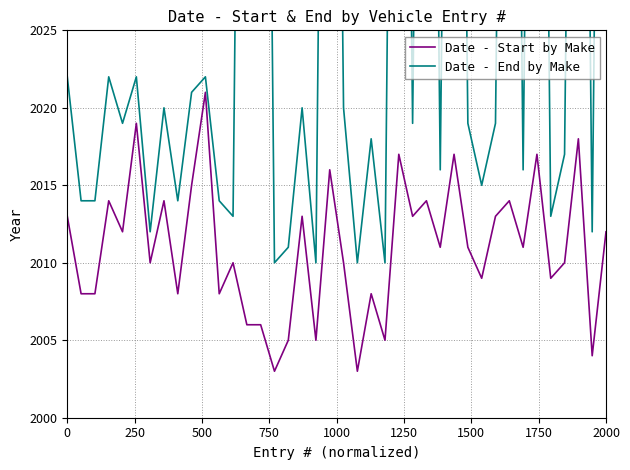

What is the difference between the maximum and minimum values in the Date - Start by Make series?

18